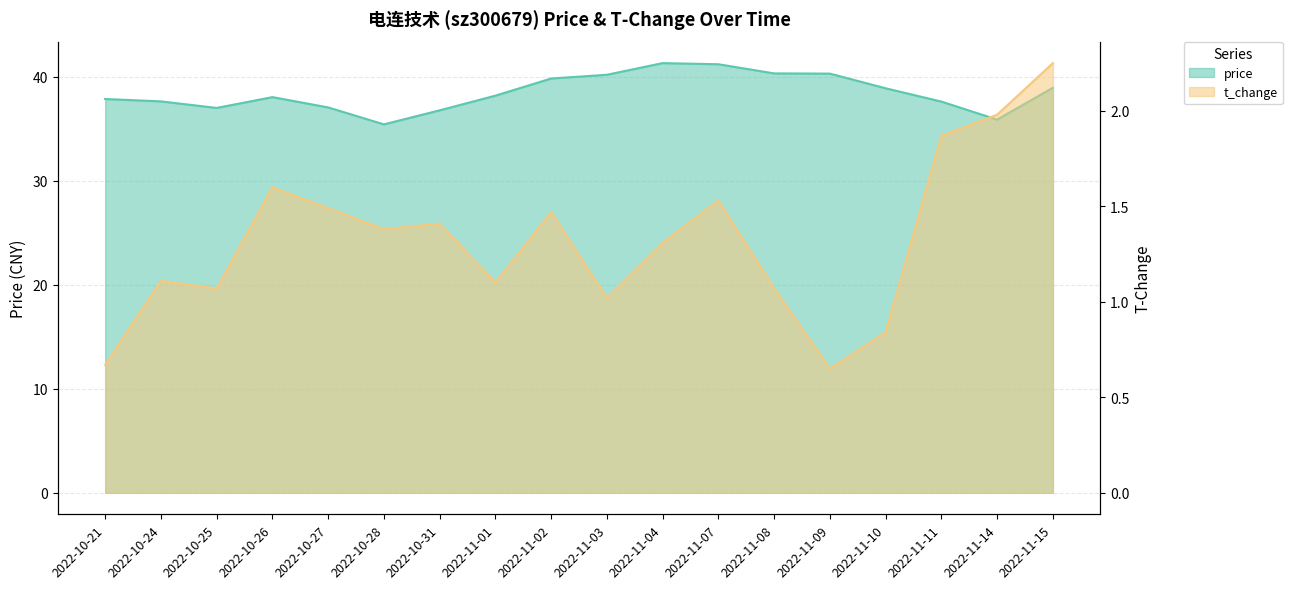

Reading right to left, extract all data points from this chart.

price: 38.9	35.9	37.6	38.9	40.3	40.3	41.2	41.3	40.2	39.8	38.2	36.8	35.4	37.0	38.0	37.0	37.6	37.9
t_change: 2.2	2.0	1.9	0.8	0.7	1.1	1.5	1.3	1.0	1.5	1.1	1.4	1.4	1.5	1.6	1.1	1.1	0.7